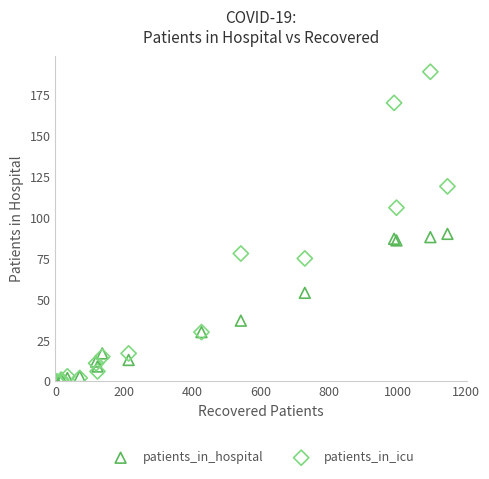

Across all series, what Y value is closest to 94?

90